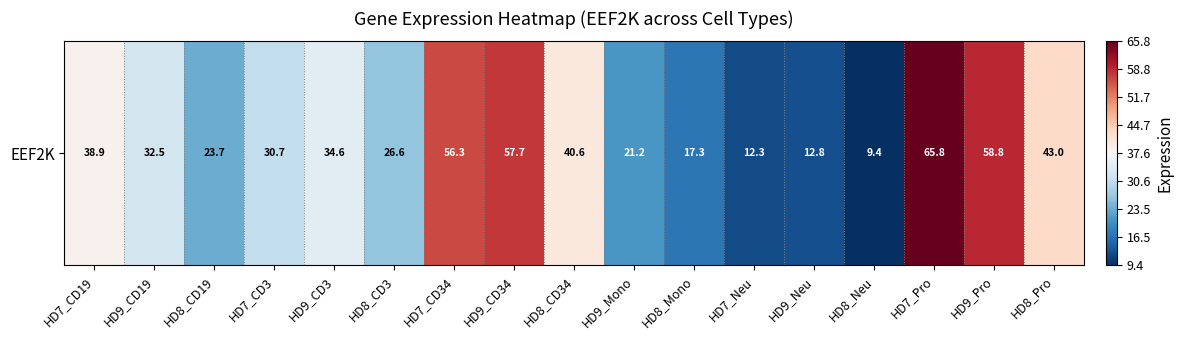

What is the change in value from HD9_CD19 to HD9_CD3?

+2.1